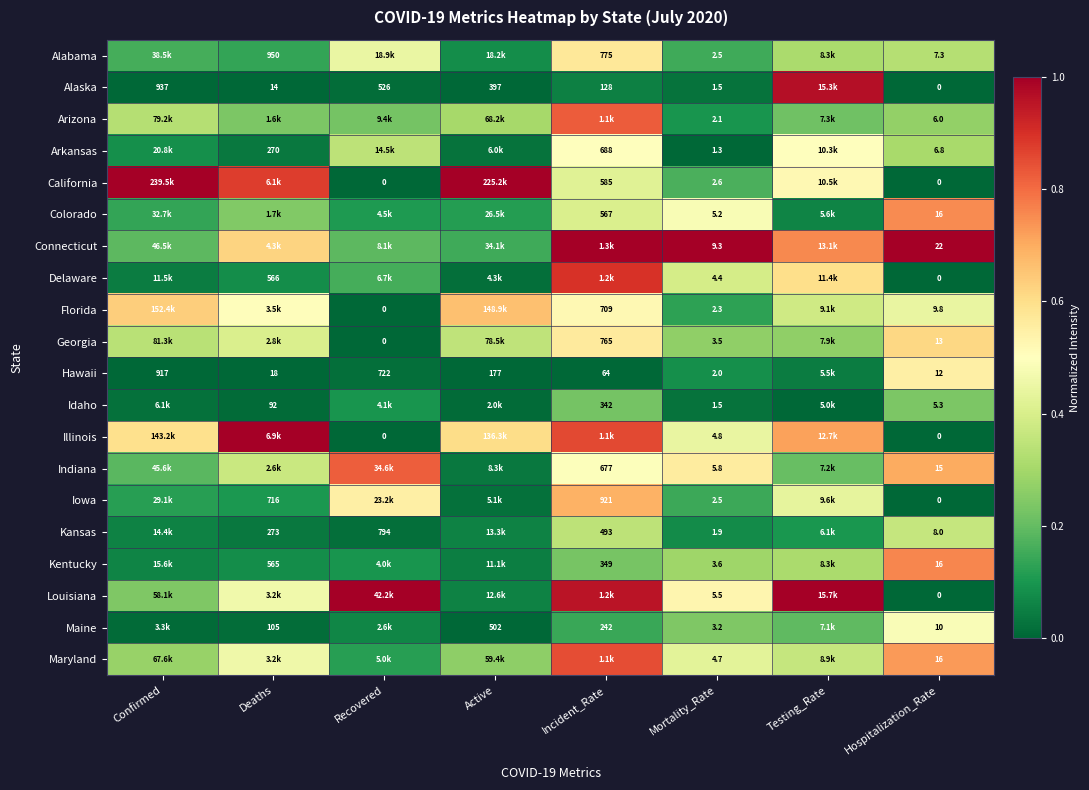

Is the value of Kansas at Mortality_Rate greater than the value of Iowa at Mortality_Rate?

No